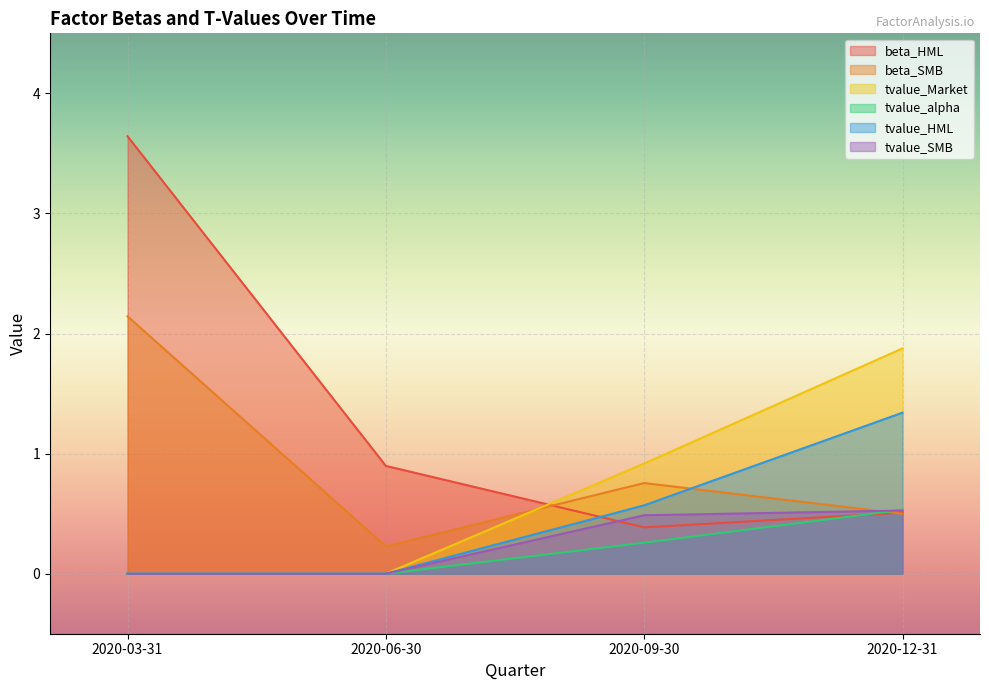

How many tvalue_alpha values are between 0 and 1?

4